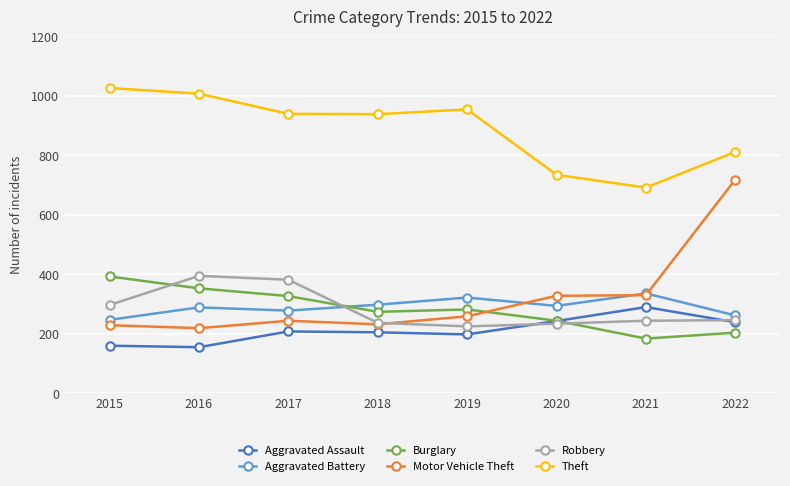

What are all the series names shown in the legend?

Aggravated Assault, Aggravated Battery, Burglary, Motor Vehicle Theft, Robbery, Theft